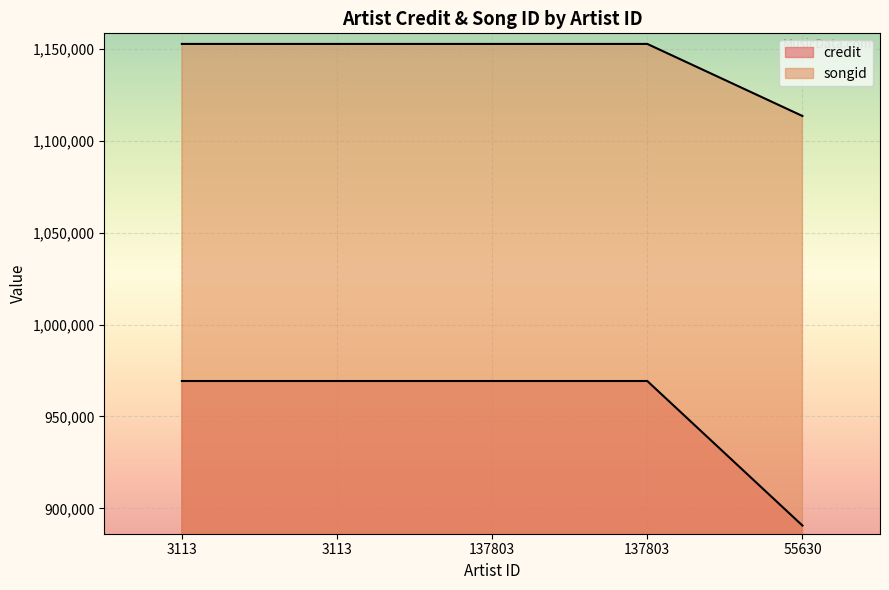

What is the highest value of the credit series?

969260